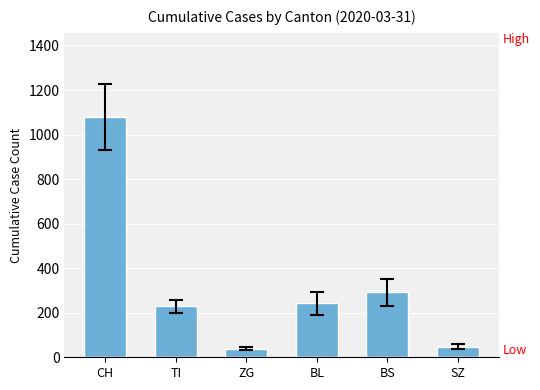

How many data points does each series have?

6